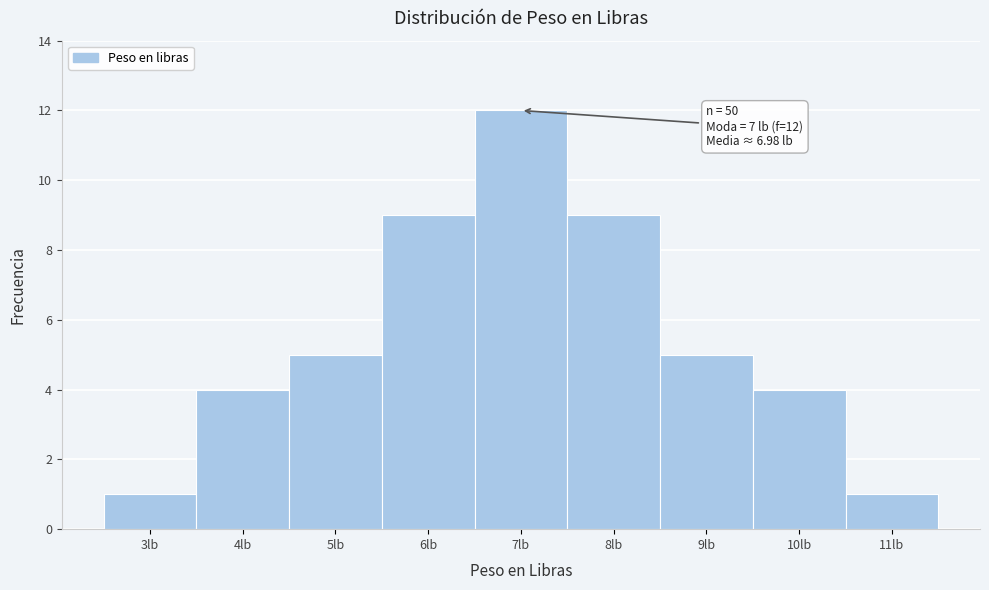

Which range on the x-axis has the tallest bar?

6.5 to 7.5